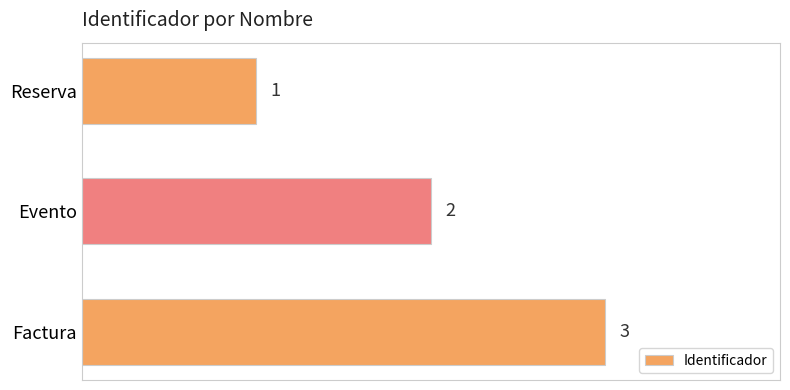

Approximately how many times larger is the value at Factura compared to Evento?

1.5